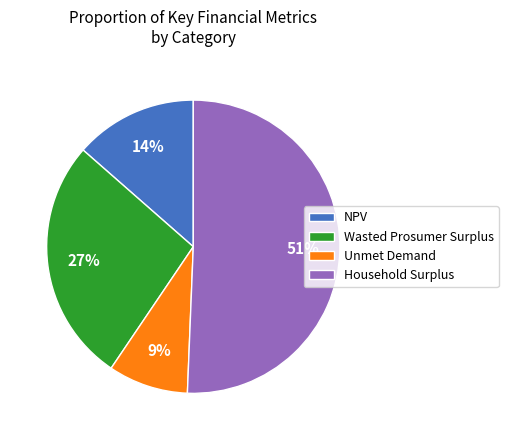

Do Wasted Prosumer Surplus and Unmet Demand together represent more than half of the pie?

No